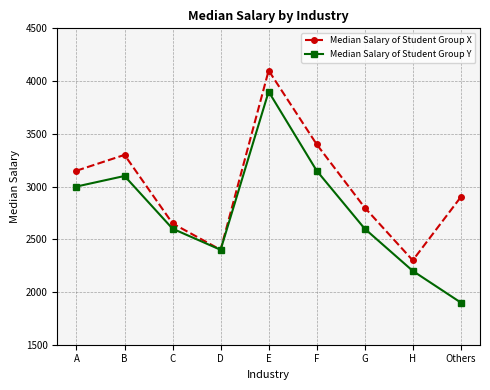

What is the label of the 2nd point from the left?

B